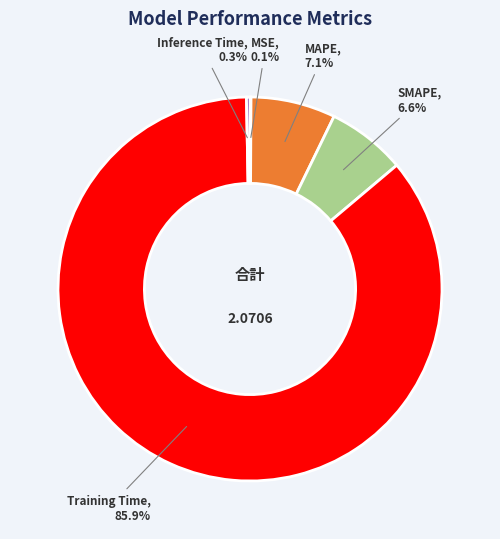

To the nearest percent, what is the combined percentage of Training Time and SMAPE?

92%